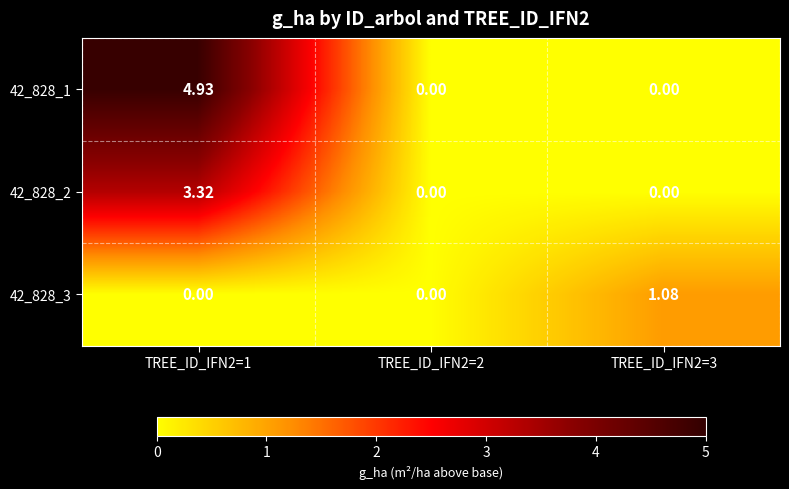

Which series changed the most between TREE_ID_IFN2=1 and TREE_ID_IFN2=2?

42_828_1